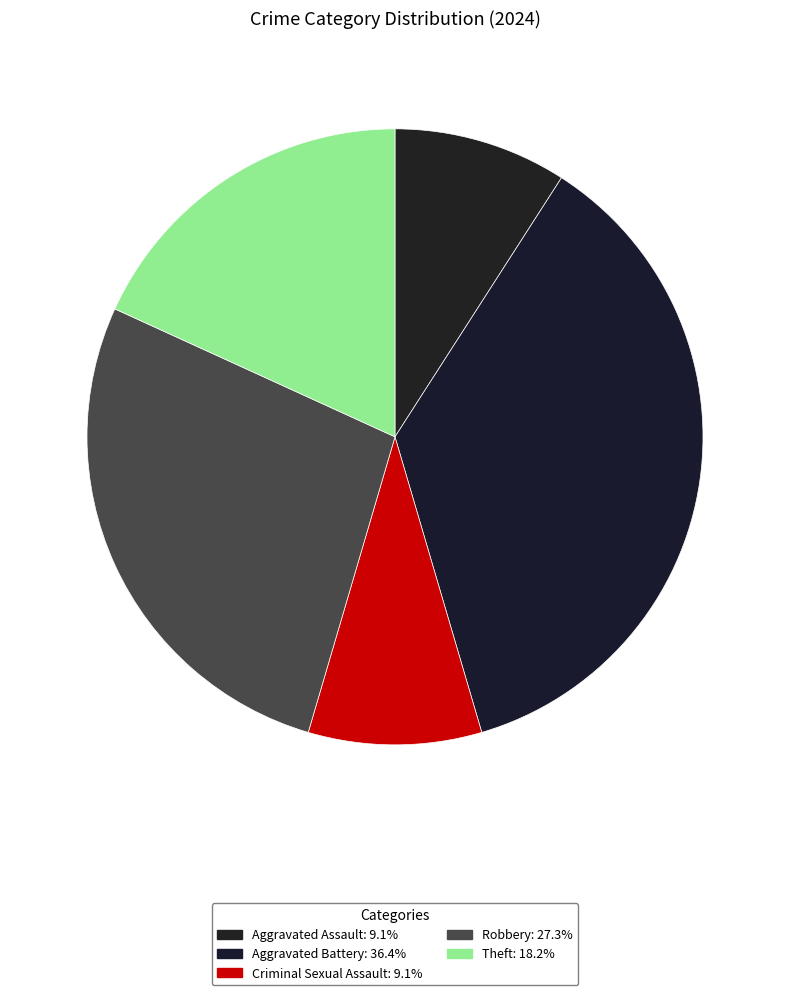

Does Criminal Sexual Assault account for over 50% of the chart?

No